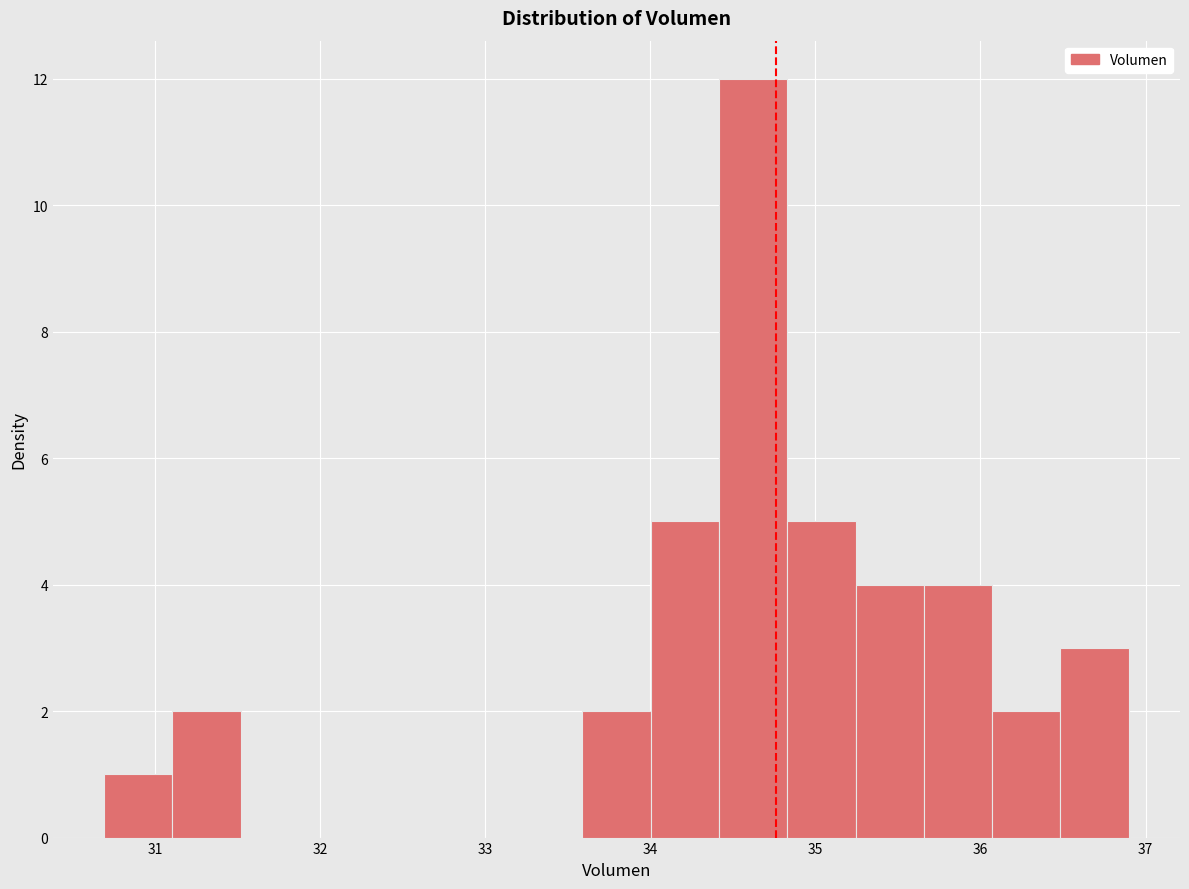

Reading left to right, transcribe this chart: for each bar, give the range it covers on the x-axis and its height. Neither the bar edges nor the heights are printed on the chart, so give them approximately, as read against the axes.

30.7 to 31.1: 1
31.1 to 31.5: 2
31.5 to 31.9: 0
31.9 to 32.3: 0
32.3 to 32.8: 0
32.8 to 33.2: 0
33.2 to 33.6: 0
33.6 to 34.0: 2
34.0 to 34.4: 5
34.4 to 34.8: 12
34.8 to 35.2: 5
35.2 to 35.7: 4
35.7 to 36.1: 4
36.1 to 36.5: 2
36.5 to 36.9: 3